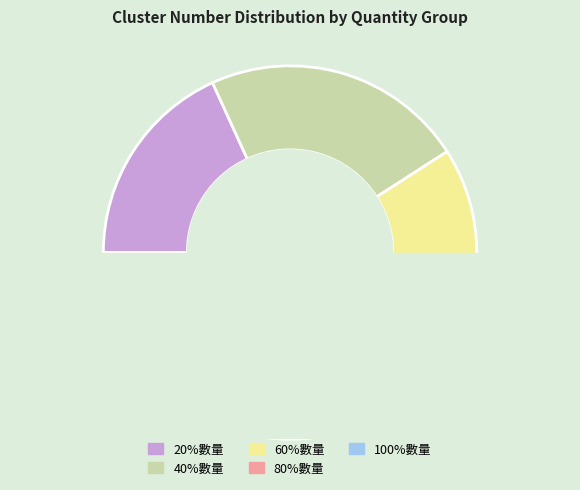

Count the number of slices in the pie.

5